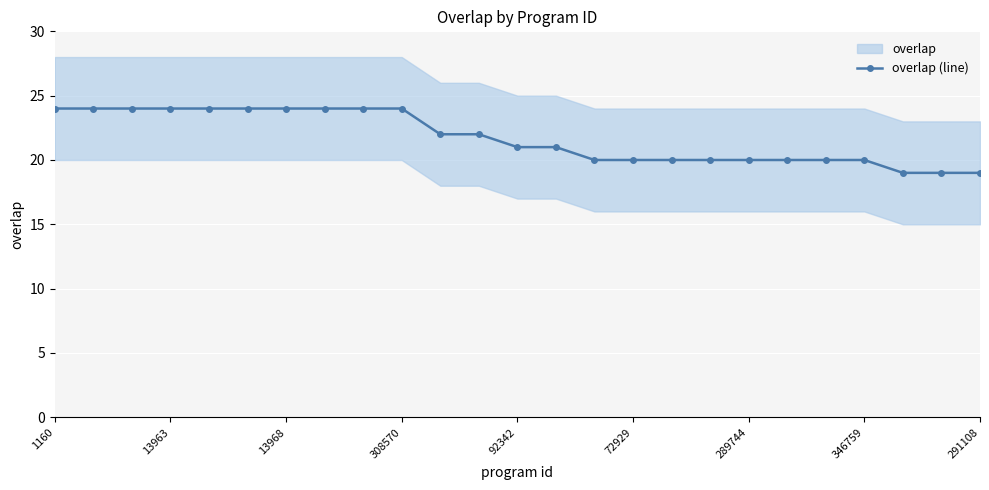

True or false: overlap (line) has a value of 12 at 92342.

False